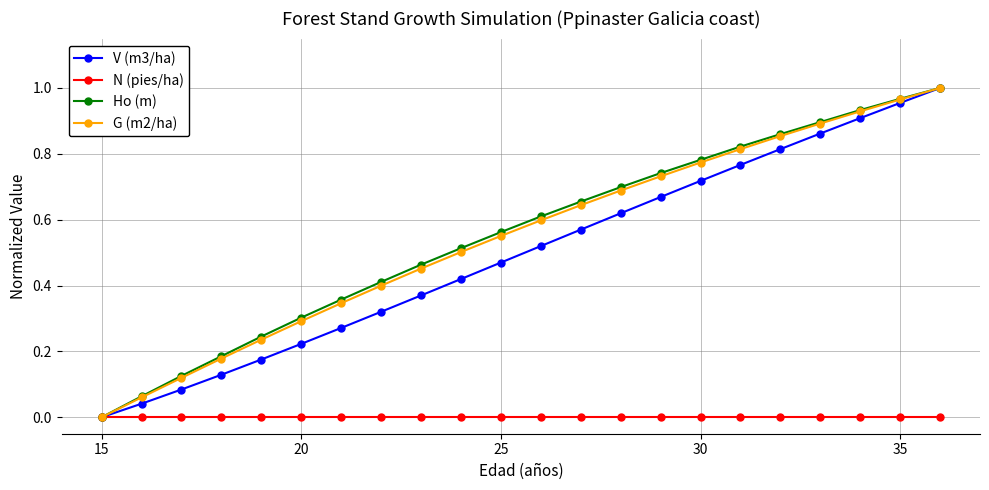

True or false: Ho (m) has more than 0 interior local peaks.

False